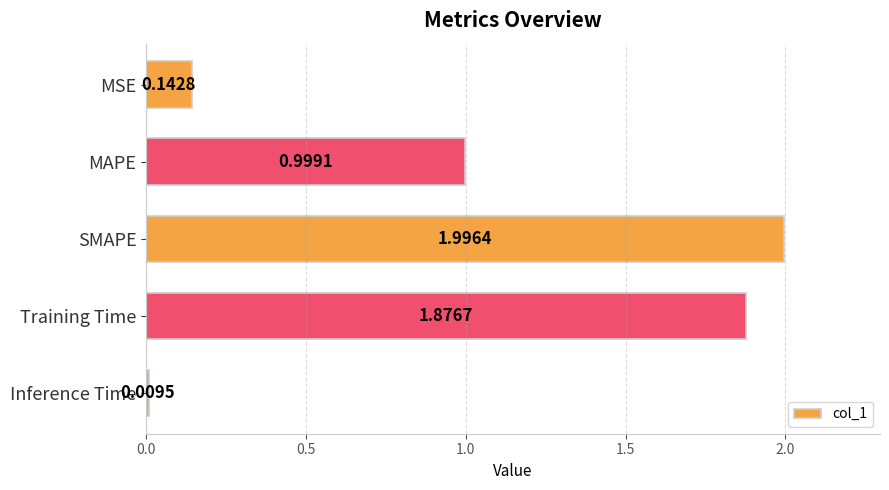

What is the maximum value shown in the chart?

2.0